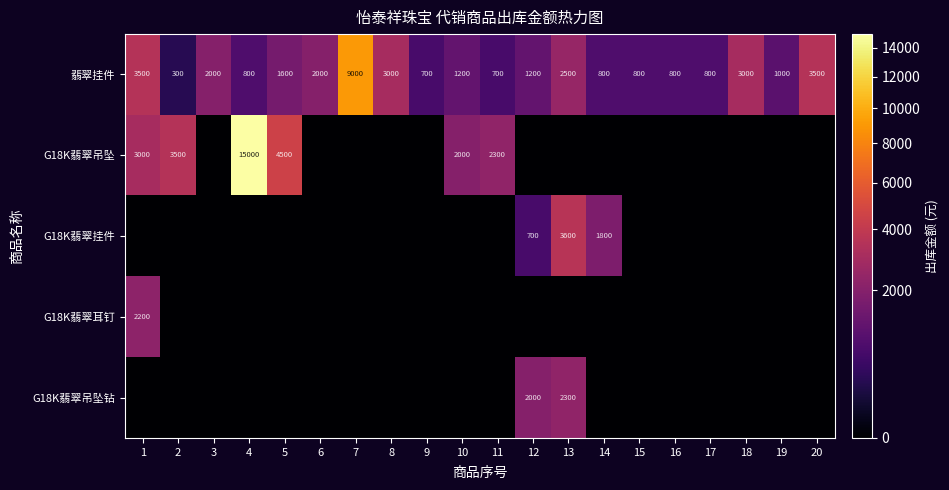

At how many categories does at least one series exceed 8912?

2